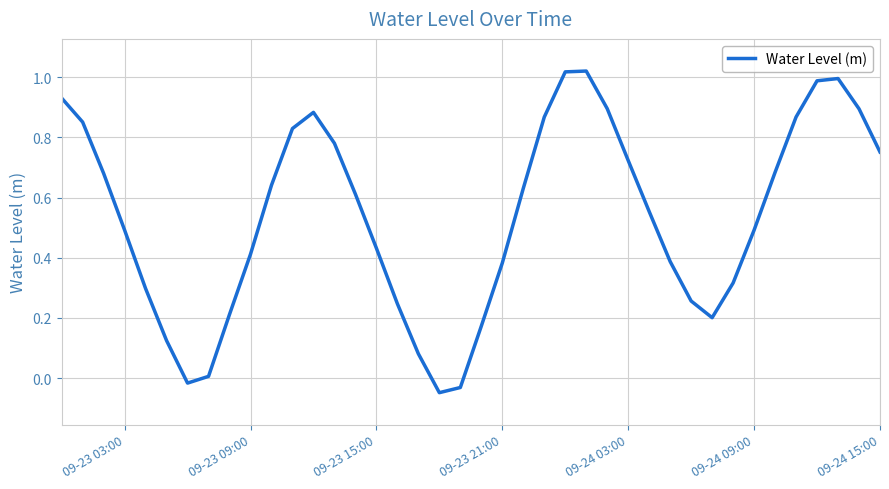

What is the difference between the maximum and minimum values?

1.1